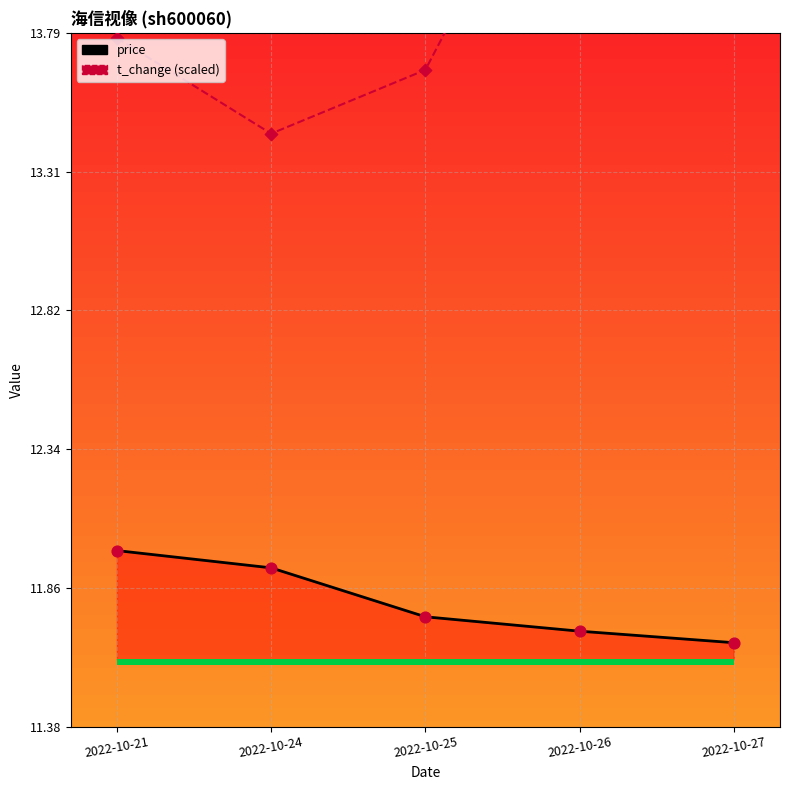

What is the total value across all series at 2022-10-25?

25.4